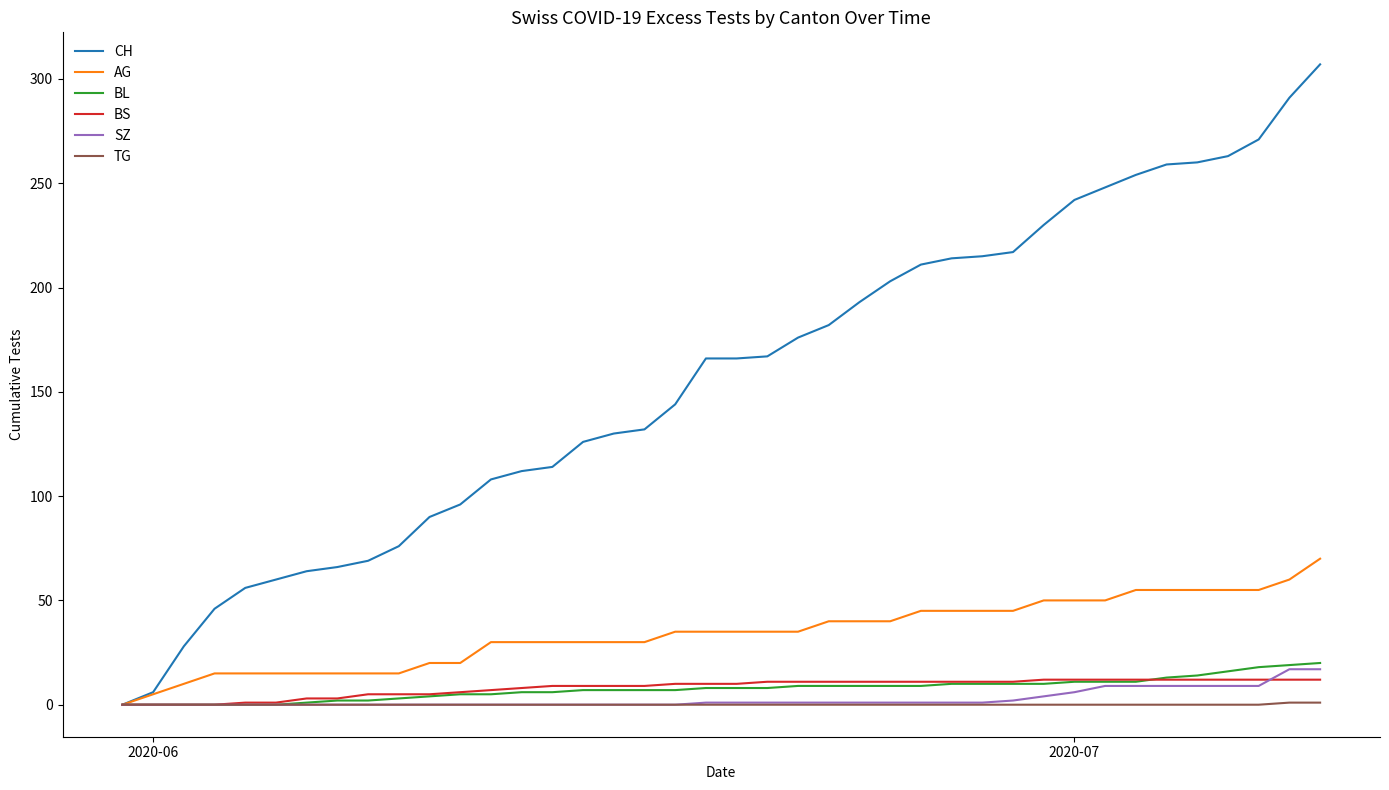

Which series has the largest total across all categories?

CH